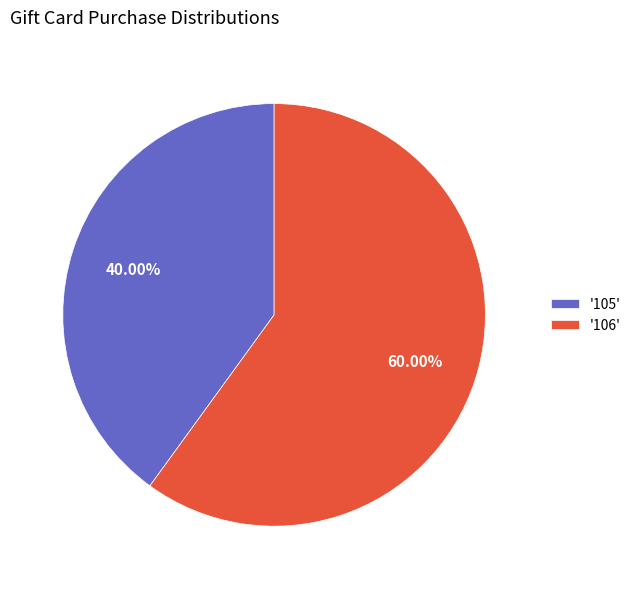

Combined, do '106' and '105' account for over 50%?

Yes